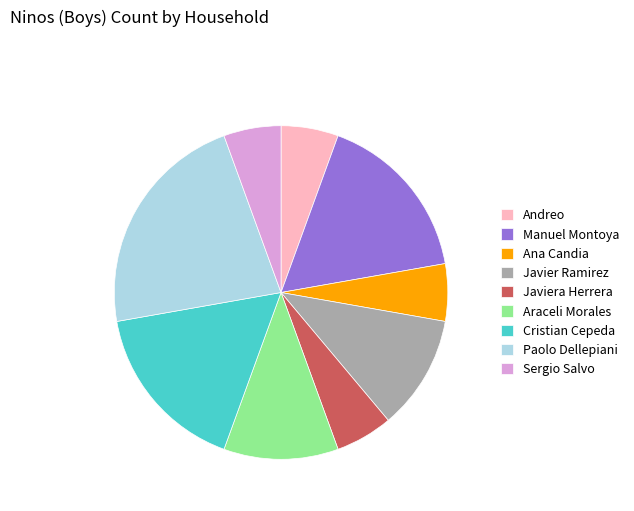

Between Paolo Dellepiani and Araceli Morales, which is larger?

Paolo Dellepiani